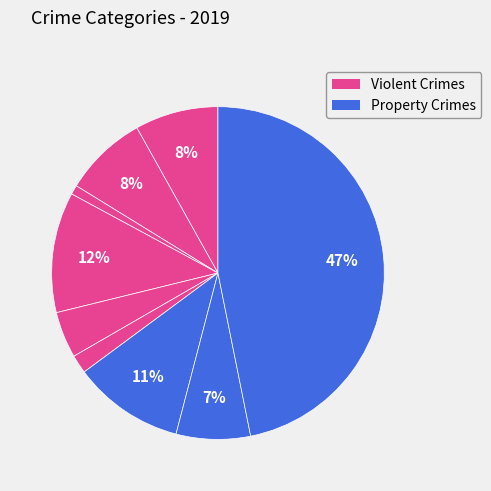

How many segments does this pie chart have?

9